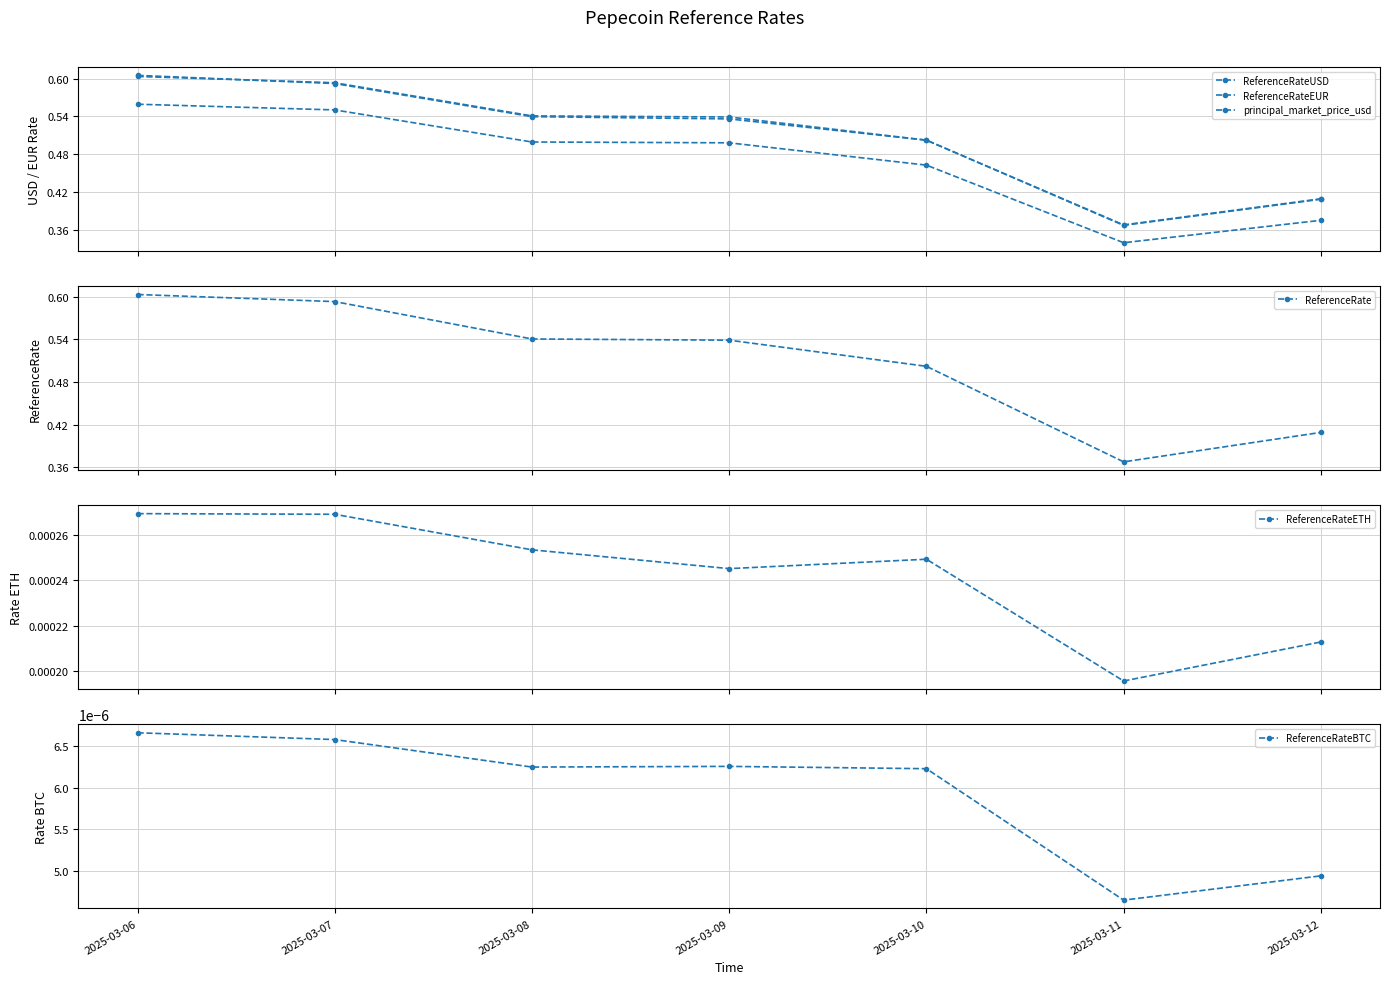

Reading left to right, what are all the values shown in this chart?

ReferenceRateUSD: 0.6	0.6	0.5	0.5	0.5	0.4	0.4
ReferenceRateEUR: 0.6	0.6	0.5	0.5	0.5	0.3	0.4
principal_market_price_usd: 0.6	0.6	0.5	0.5	0.5	0.4	0.4
ReferenceRate: 0.6	0.6	0.5	0.5	0.5	0.4	0.4
ReferenceRateETH: 0.0	0.0	0.0	0.0	0.0	0.0	0.0
ReferenceRateBTC: 0.0	0.0	0.0	0.0	0.0	0.0	0.0